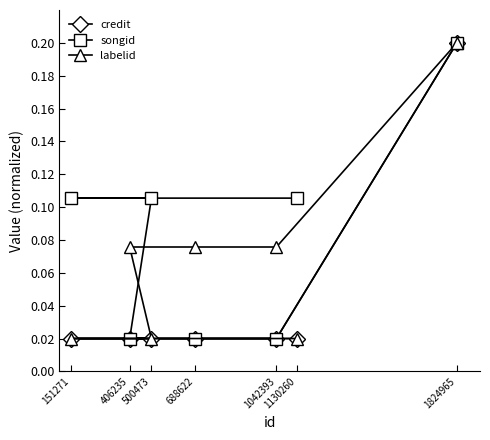

What is the value of the credit point at the 7th from the left?

0.2